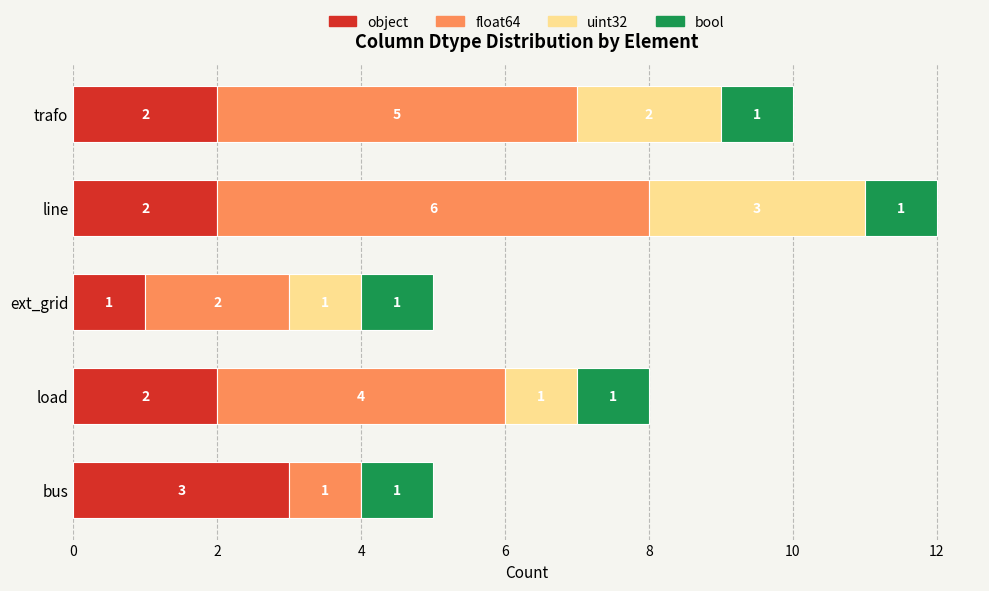

How many object values are between 2 and 3?

4